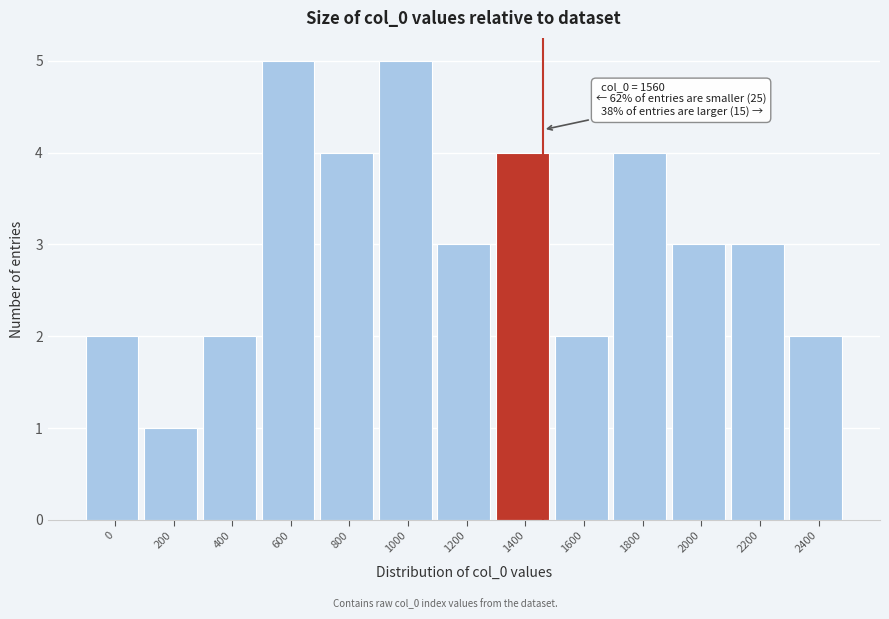

Reading left to right, transcribe all the data shown in this chart.

0=2	200=1	400=2	600=5	800=4	1000=5	1200=3	1400=4	1600=2	1800=4	2000=3	2200=3	2400=2